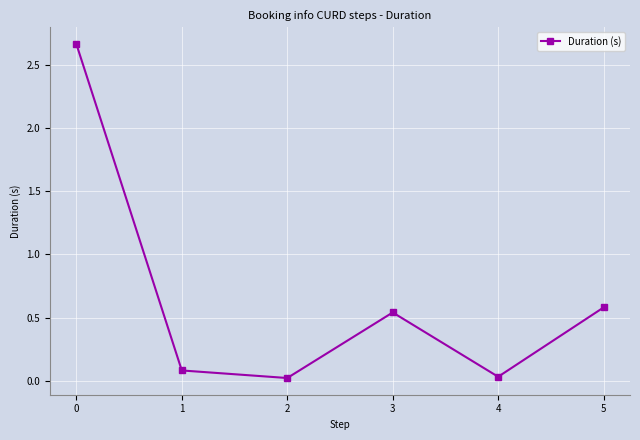

The chart shows a value of 0.8 at 5. True or false?

False